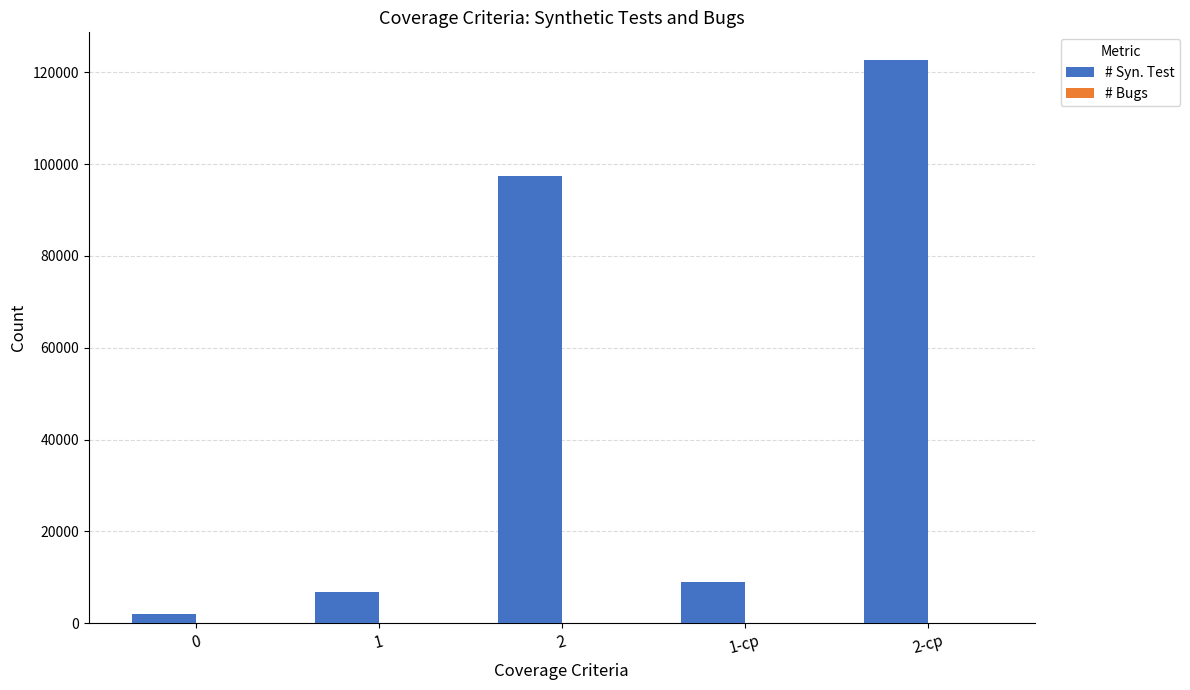

Which series has the widest spread of values?

# Syn. Test